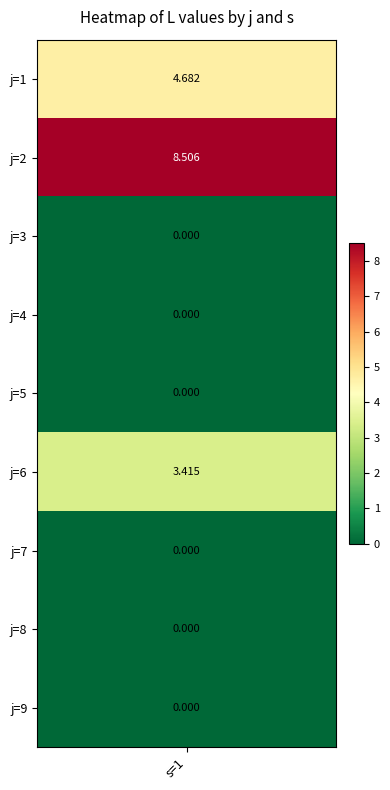

How many values exceed 0?

3